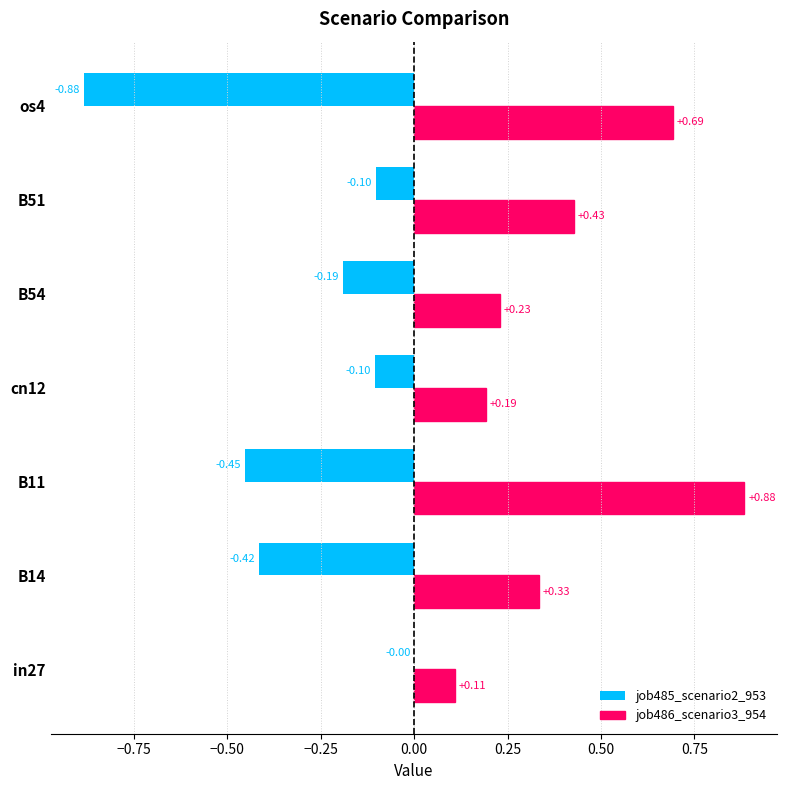

Between in27 and cn12, which series saw the biggest shift?

job485_scenario2_953